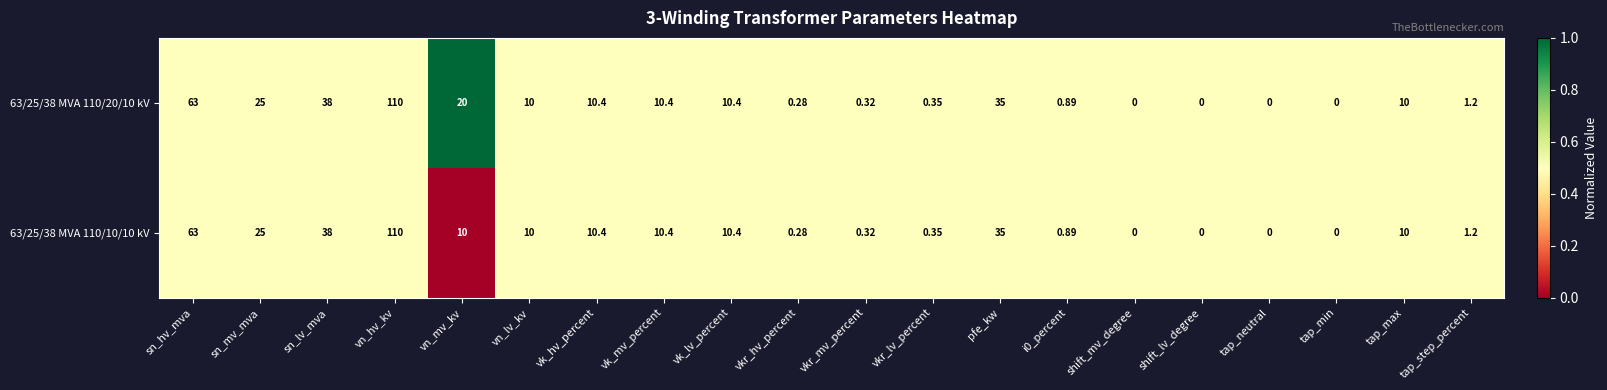

At which category is the sum across all series the highest?

vn_hv_kv